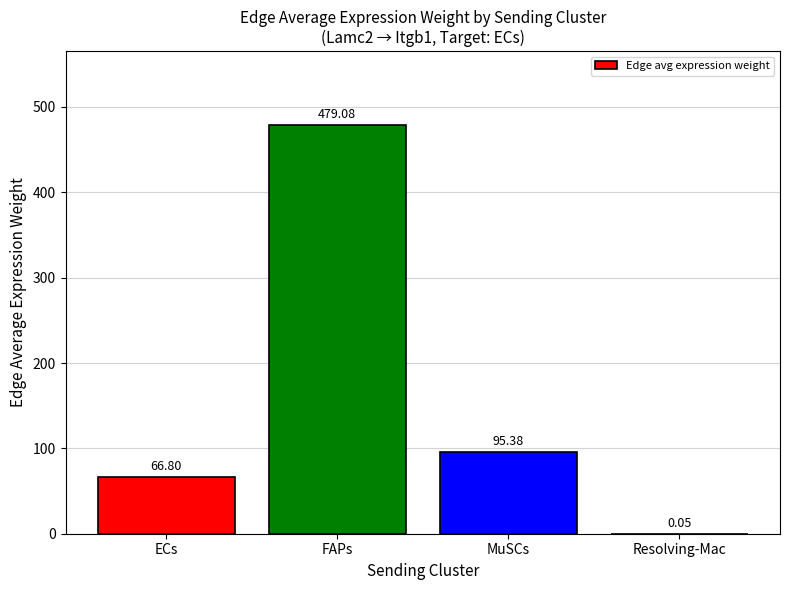

What value does the data have at MuSCs?

95.4